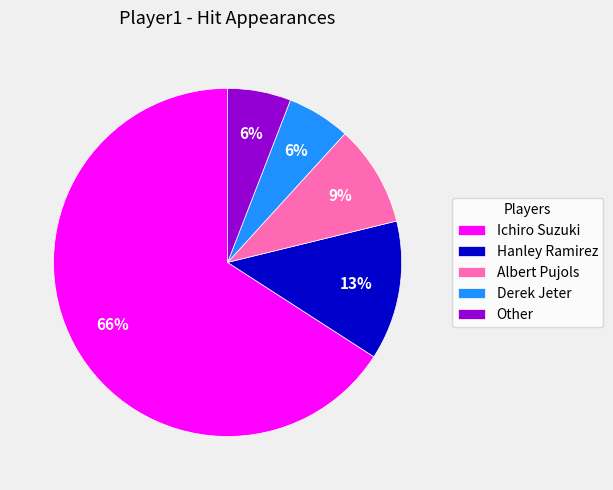

How many slices are in this pie chart?

5